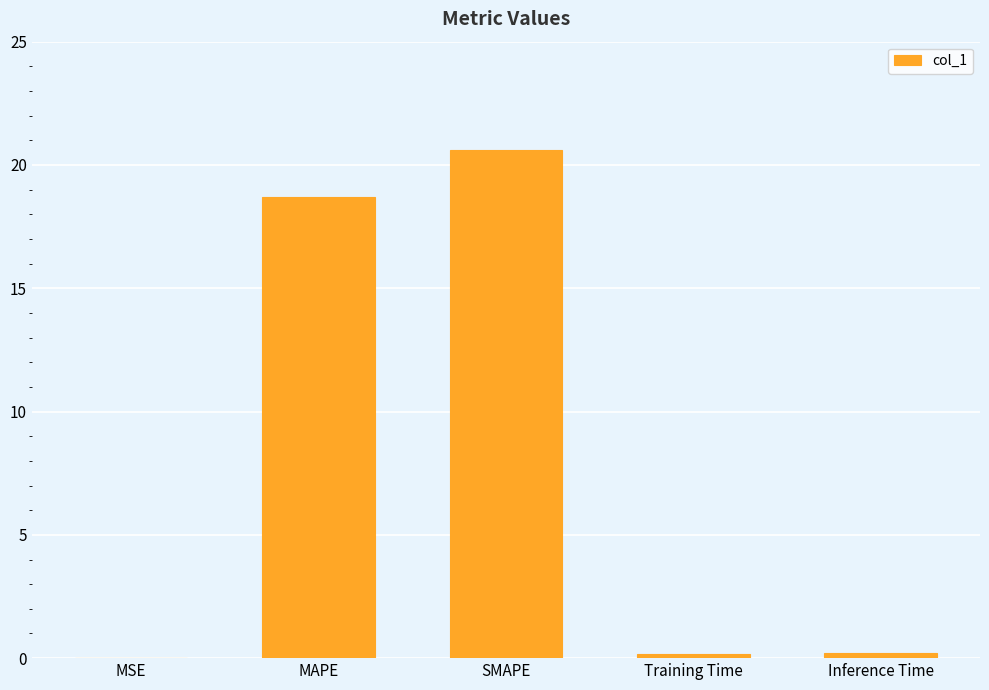

What is the sum of all values?

39.7